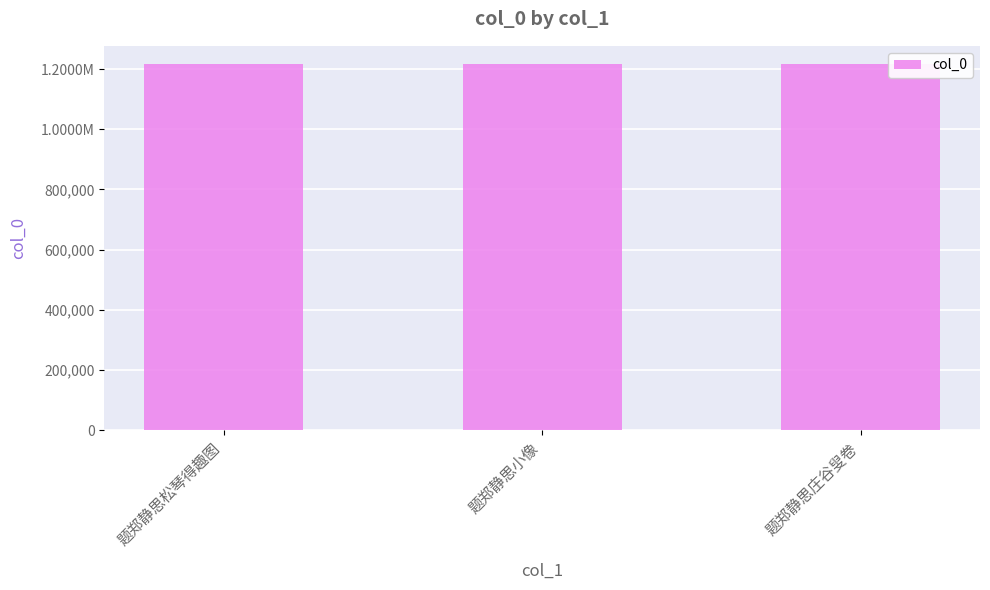

Is it true that the value at 题郑静思小像 is 1216268?

True